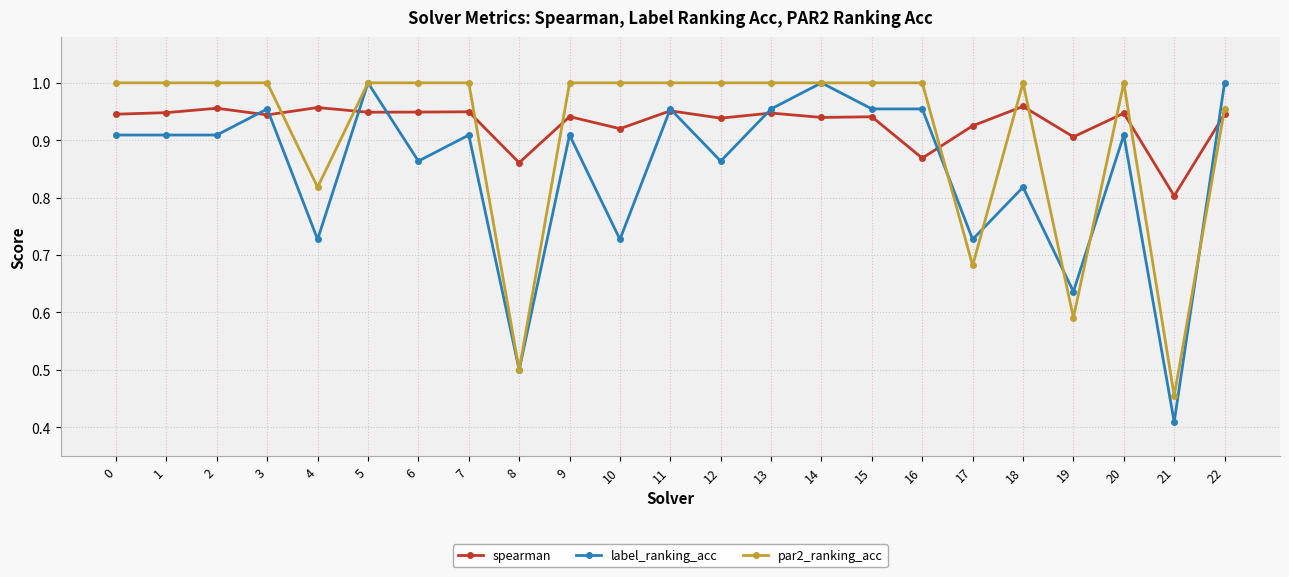

Where is spearman nearest to the value 0?

21